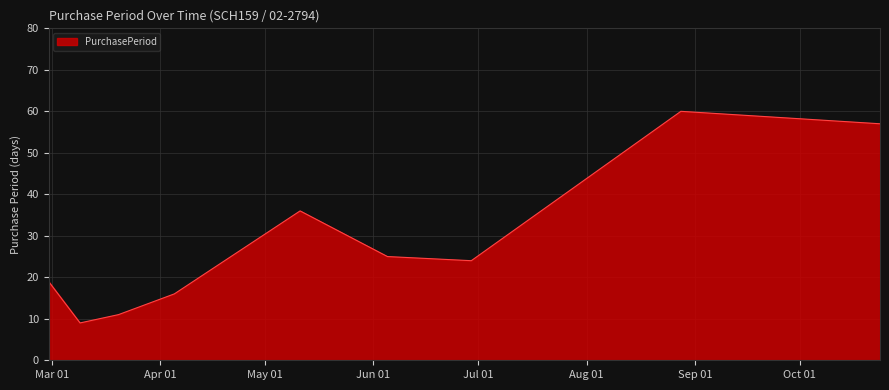

What is the difference between the maximum and minimum values?

51